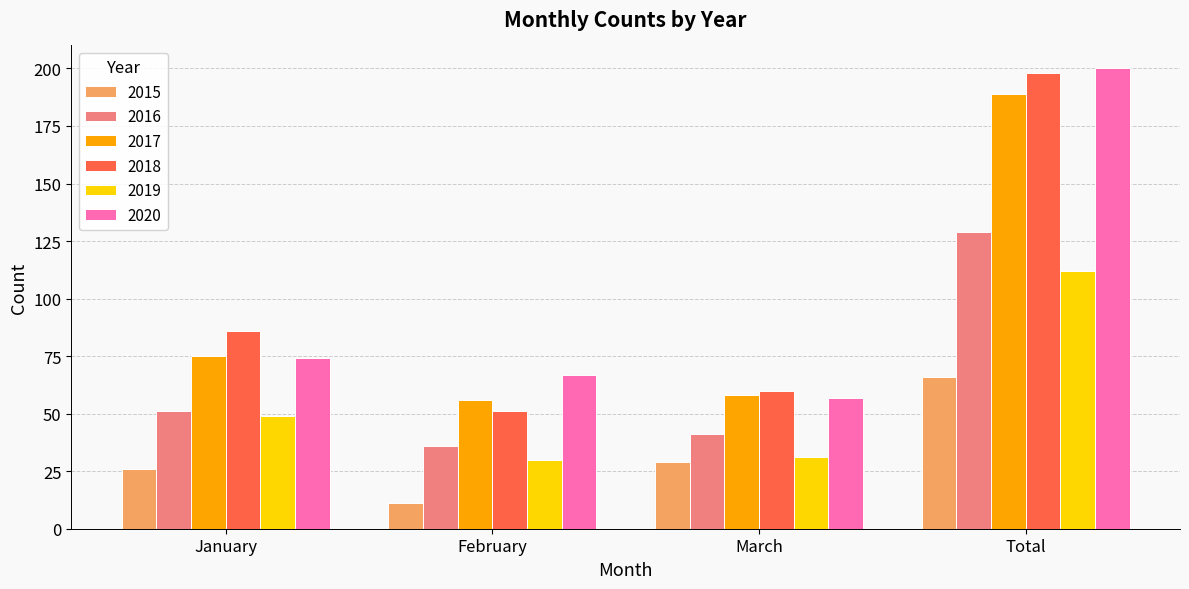

What value does the 2020 series have at Total, to the nearest 10?

200